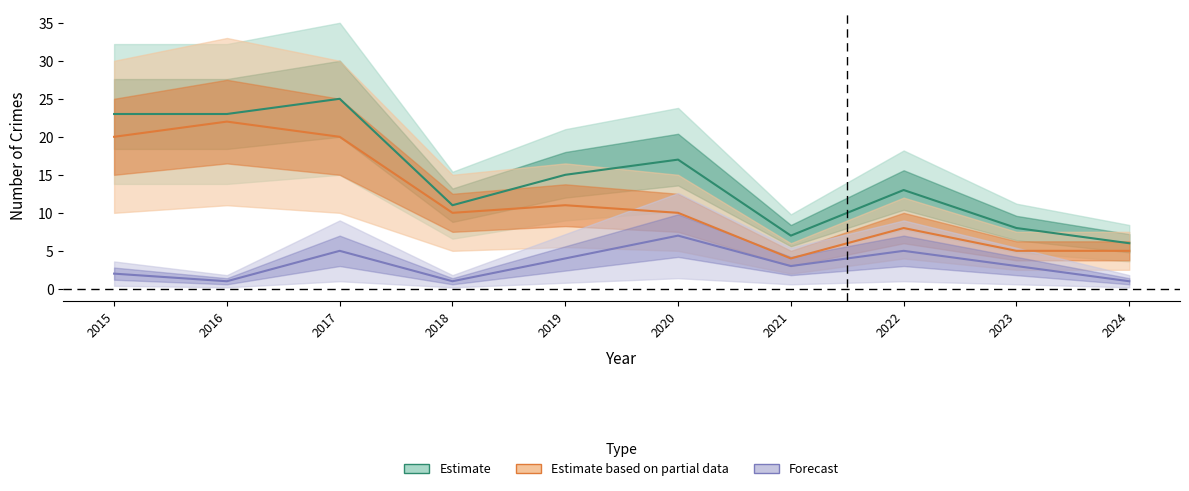

Rank the series at 2015 from lowest to highest value.

Forecast, Estimate based on partial data, Estimate